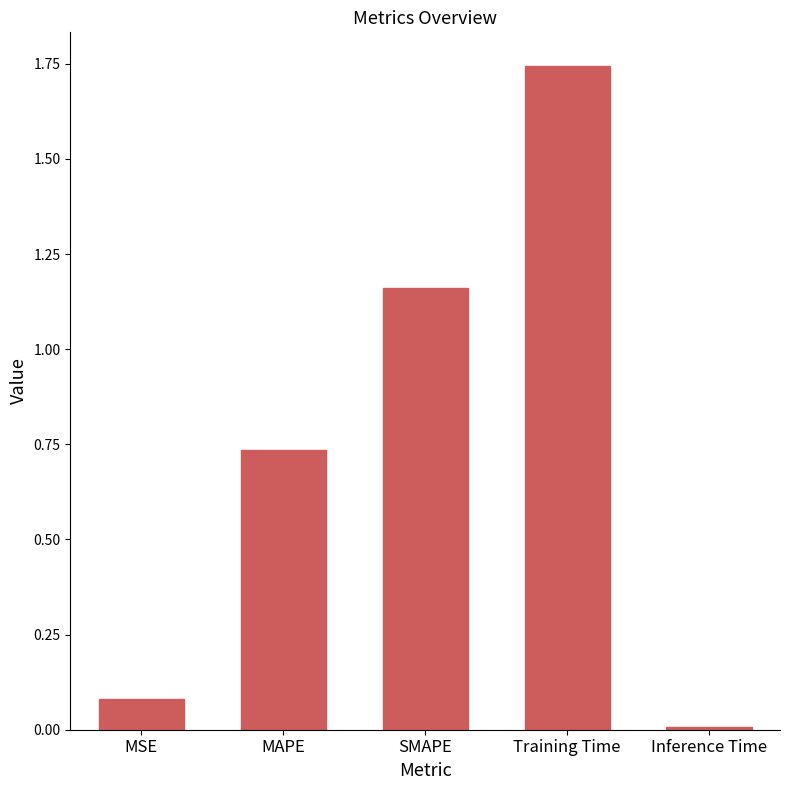

Rank the categories by value from highest to lowest.

Training Time, SMAPE, MAPE, MSE, Inference Time